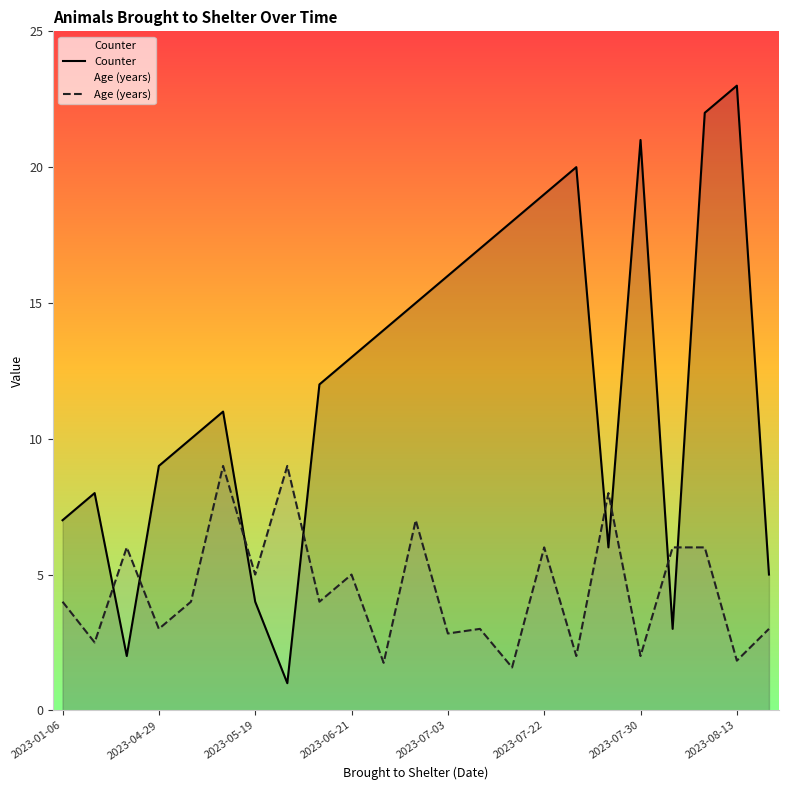

How many times do Age (years) and Counter cross each other?

8